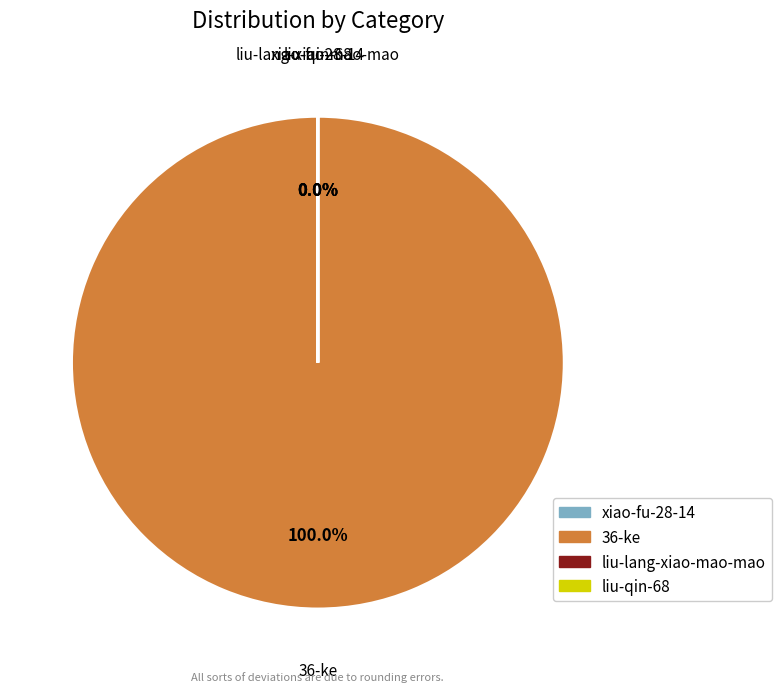

Is there a majority slice in this chart?

Yes